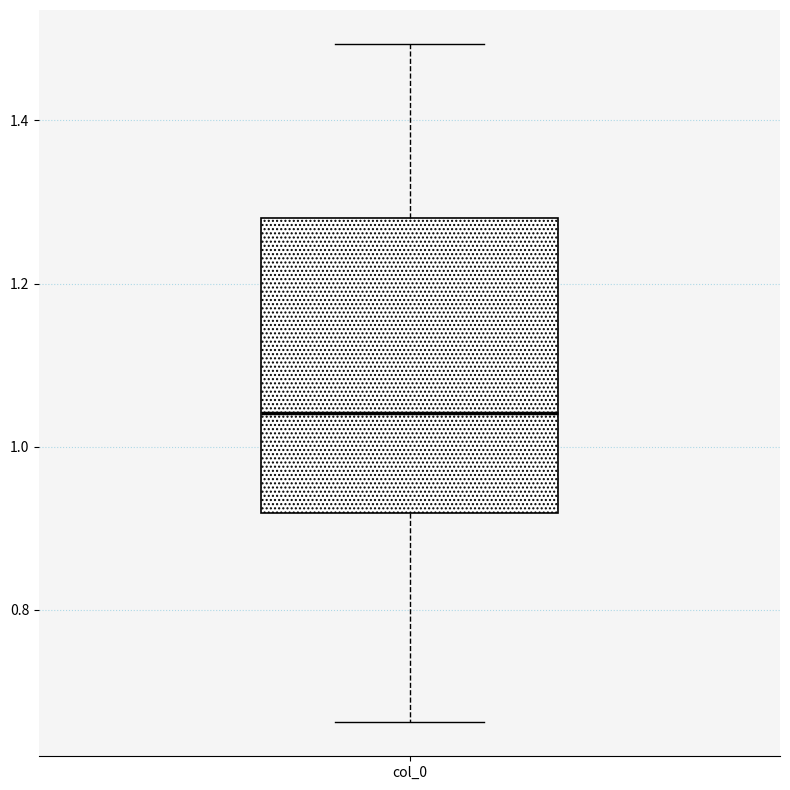

Read this box plot against the y-axis: the position of the median line, the range covered by the box, and the ends of both whiskers. The values are not printed on the chart, so give them approximately, as read against the axis.

median 1.04, box 0.92 to 1.28, whiskers 0.66 to 1.50